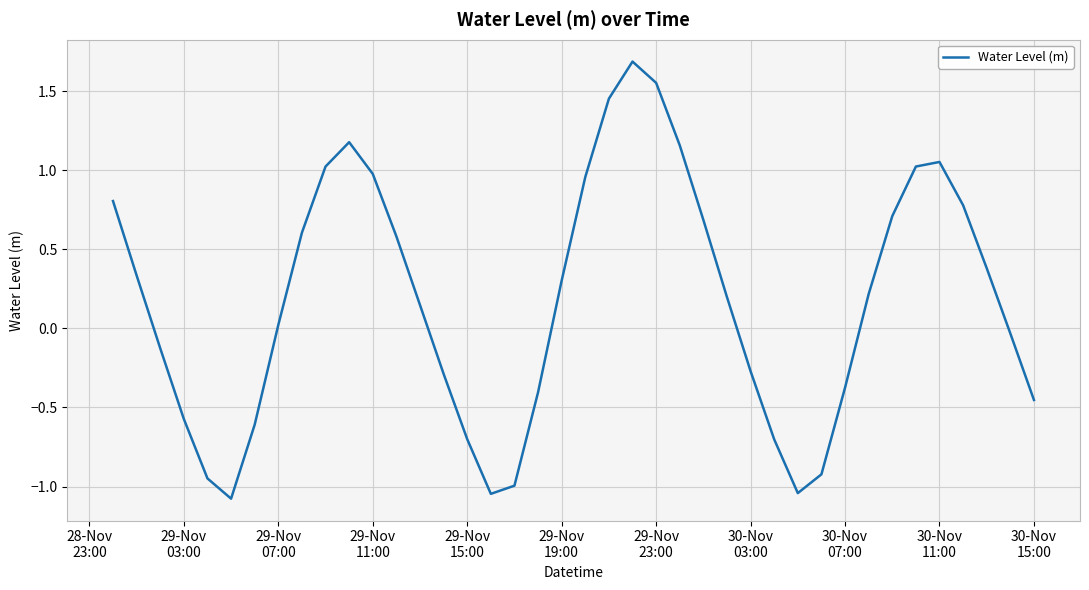

What is the difference between the maximum and minimum values?

2.8